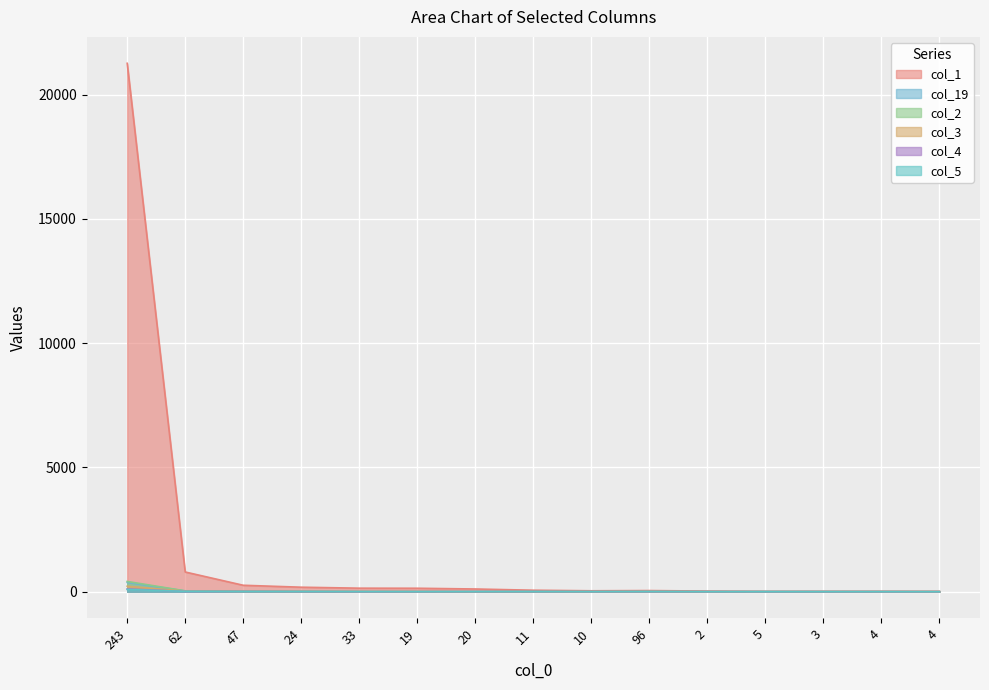

How many values in the col_2 series exceed 4?

7